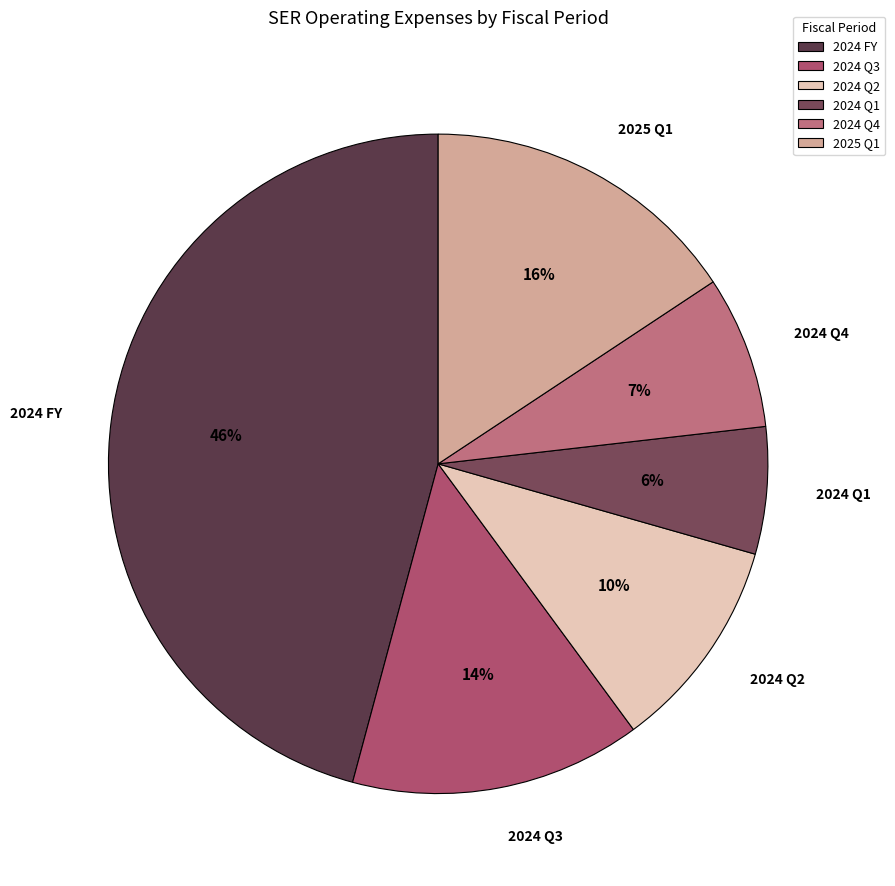

To the nearest percent, what portion does 2024 Q1 represent?

6%